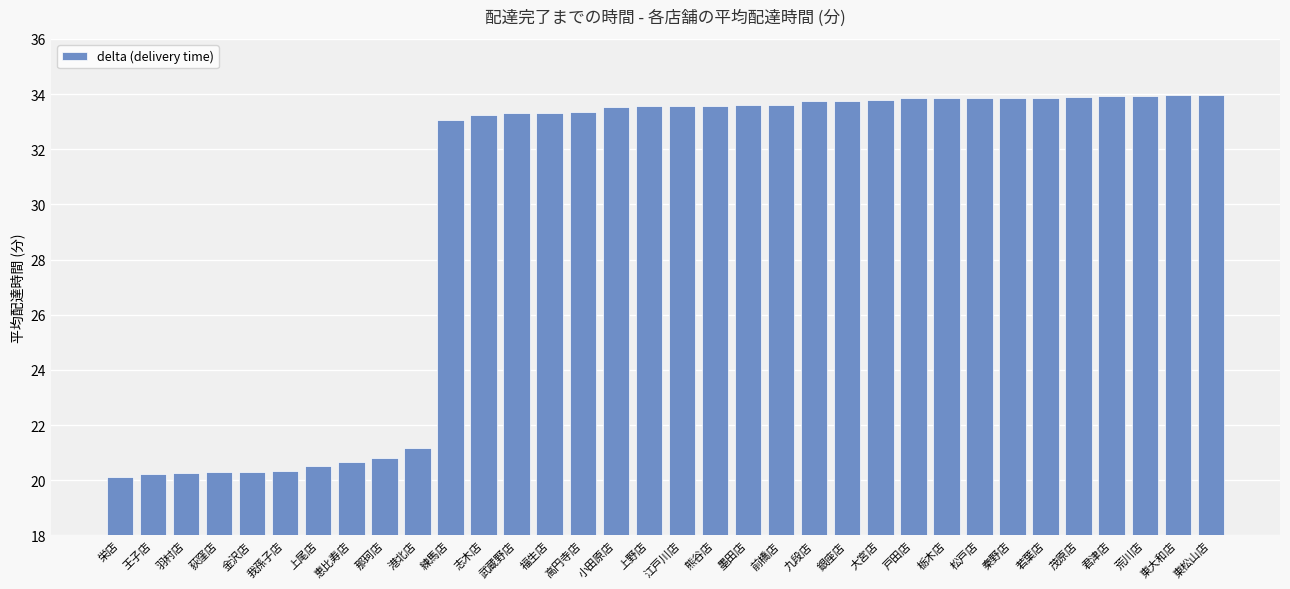

What is the minimum value shown in the chart?

20.1